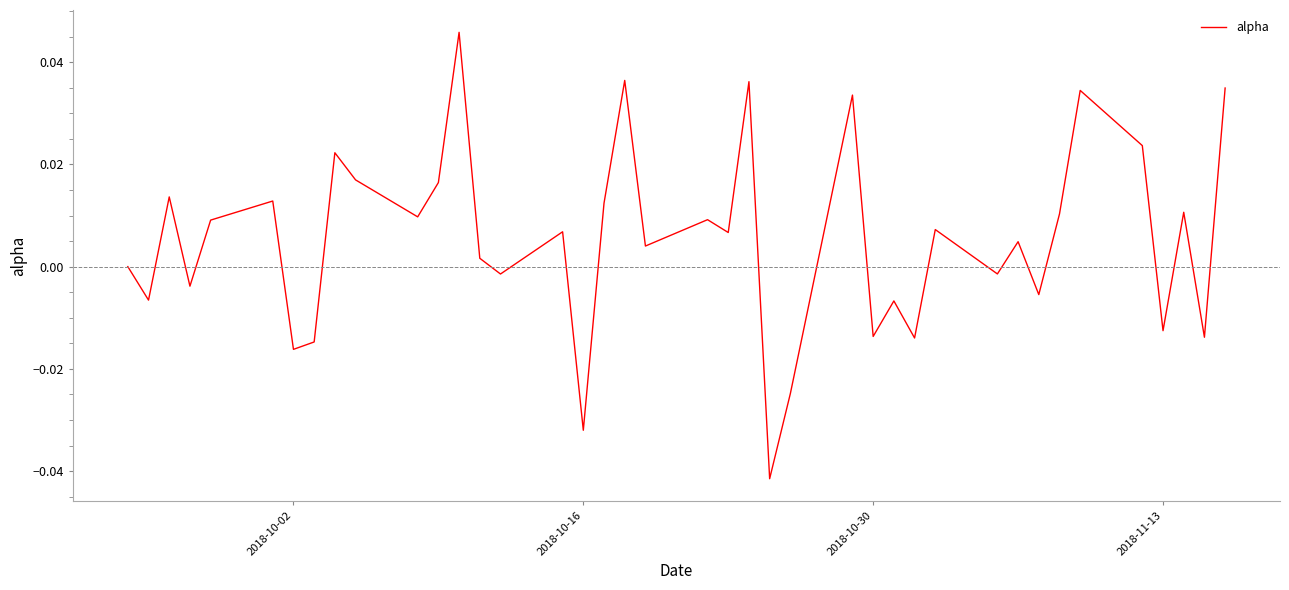

Count the number of categories in the chart.

40